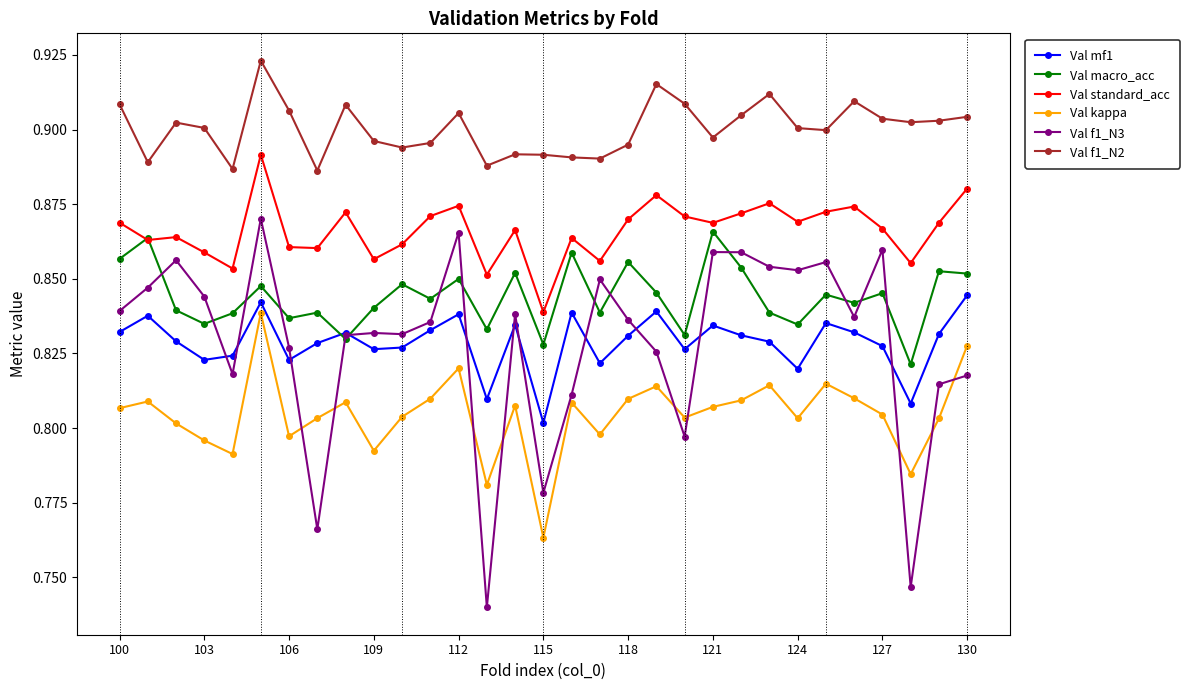

In Val f1_N3, how many points are lower than both neighbors (excluding endpoints)?

9